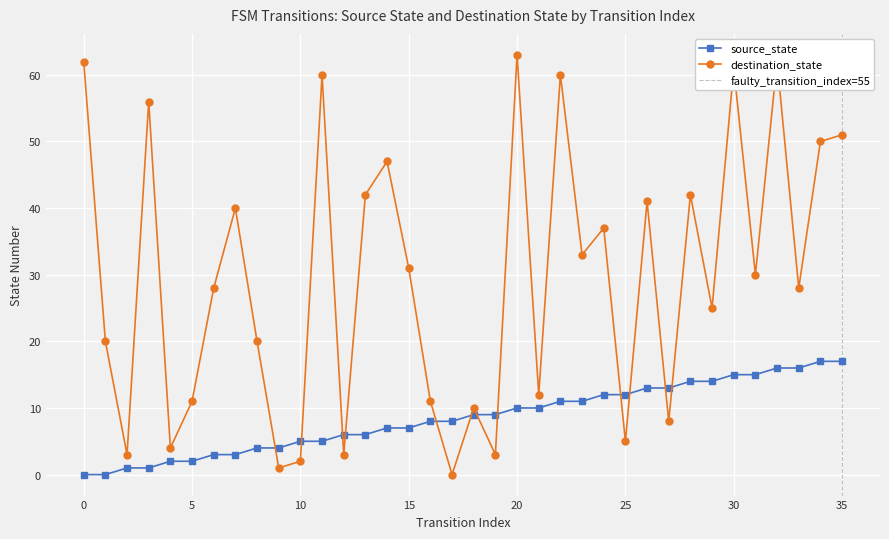

Is the value of destination_state at 17 greater than the value of source_state at 15?

No